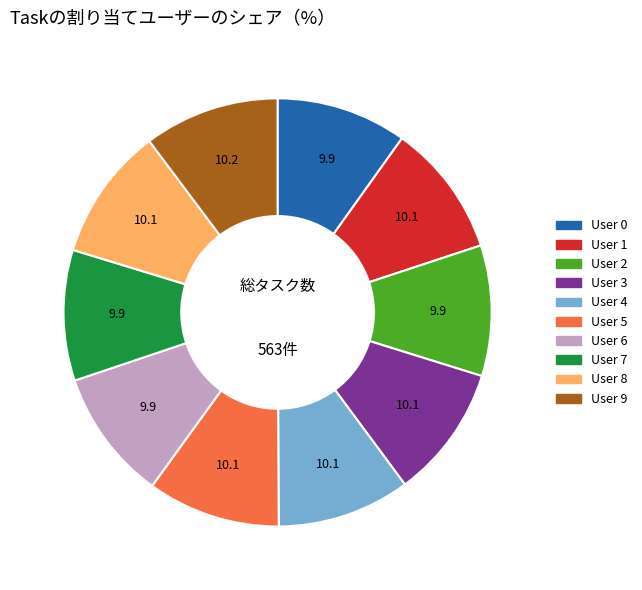

Do User 7 and User 2 together represent more than half of the pie?

No